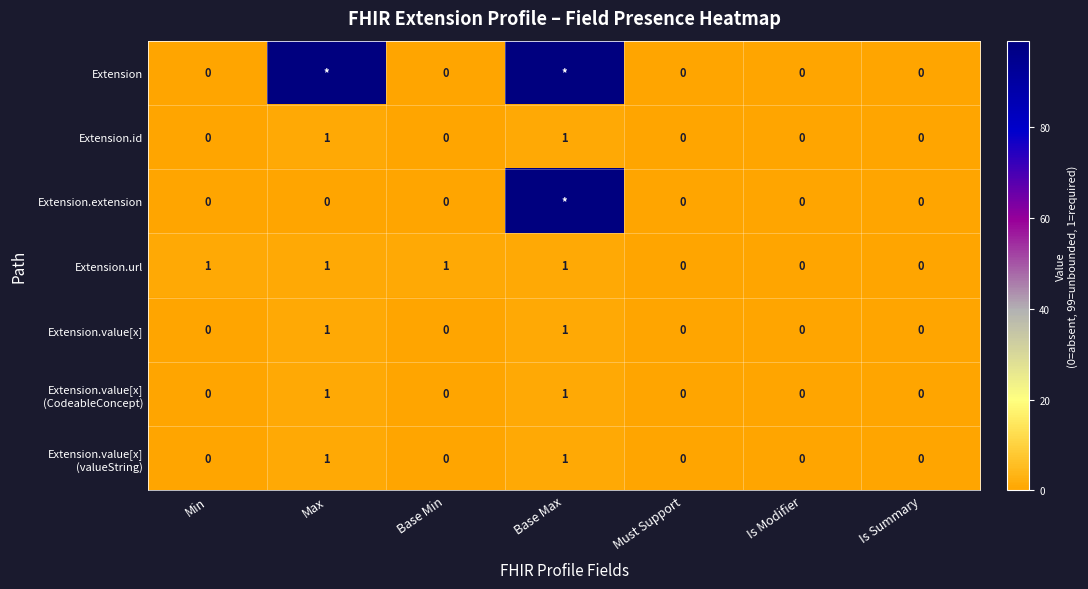

Count the Extension.value[x] values in the range 0 to 1.

7